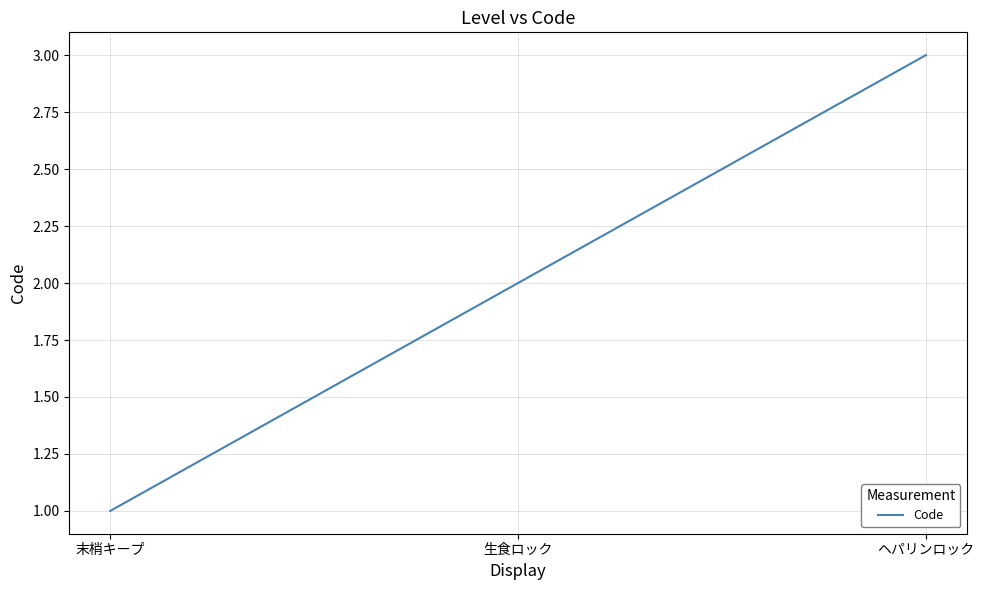

How many distinct data groups are displayed?

1